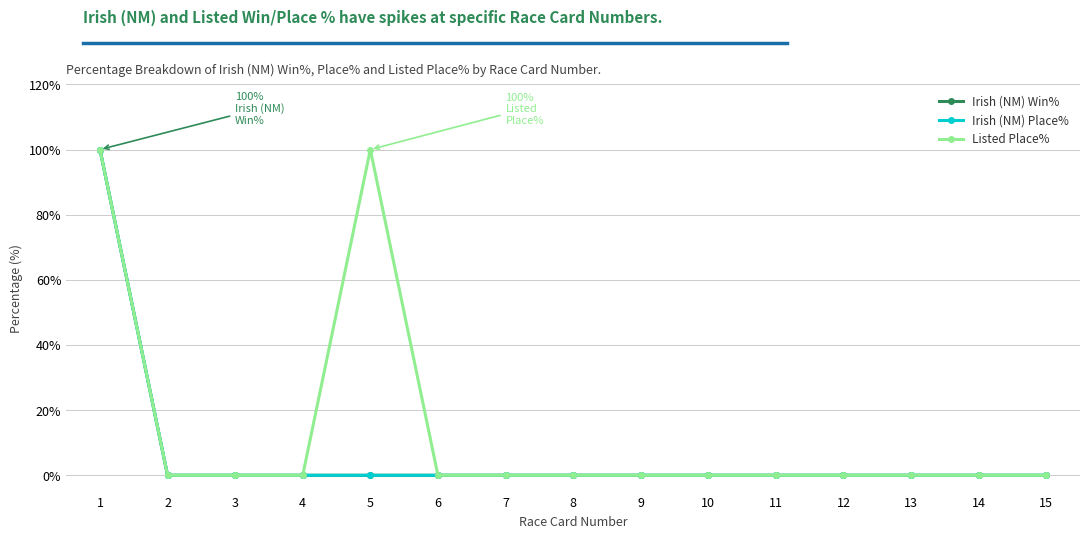

Is it true that Irish (NM) Place% equals 0 at 7?

True